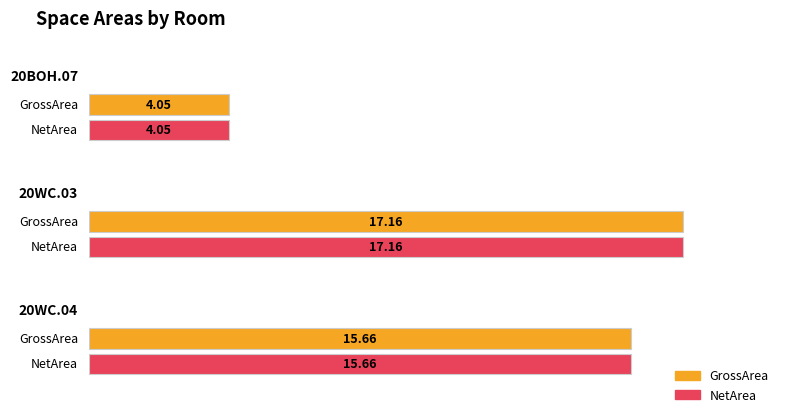

Reading left to right, what are all the values shown in this chart?

GrossArea: 4.1	17.2	15.7
NetArea: 4.1	17.2	15.7